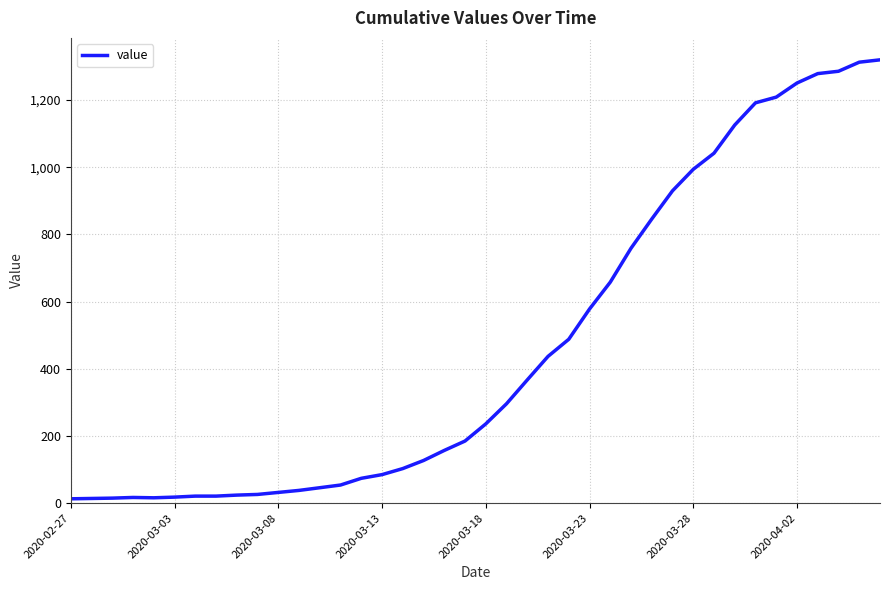

What is the greatest value displayed?

1320